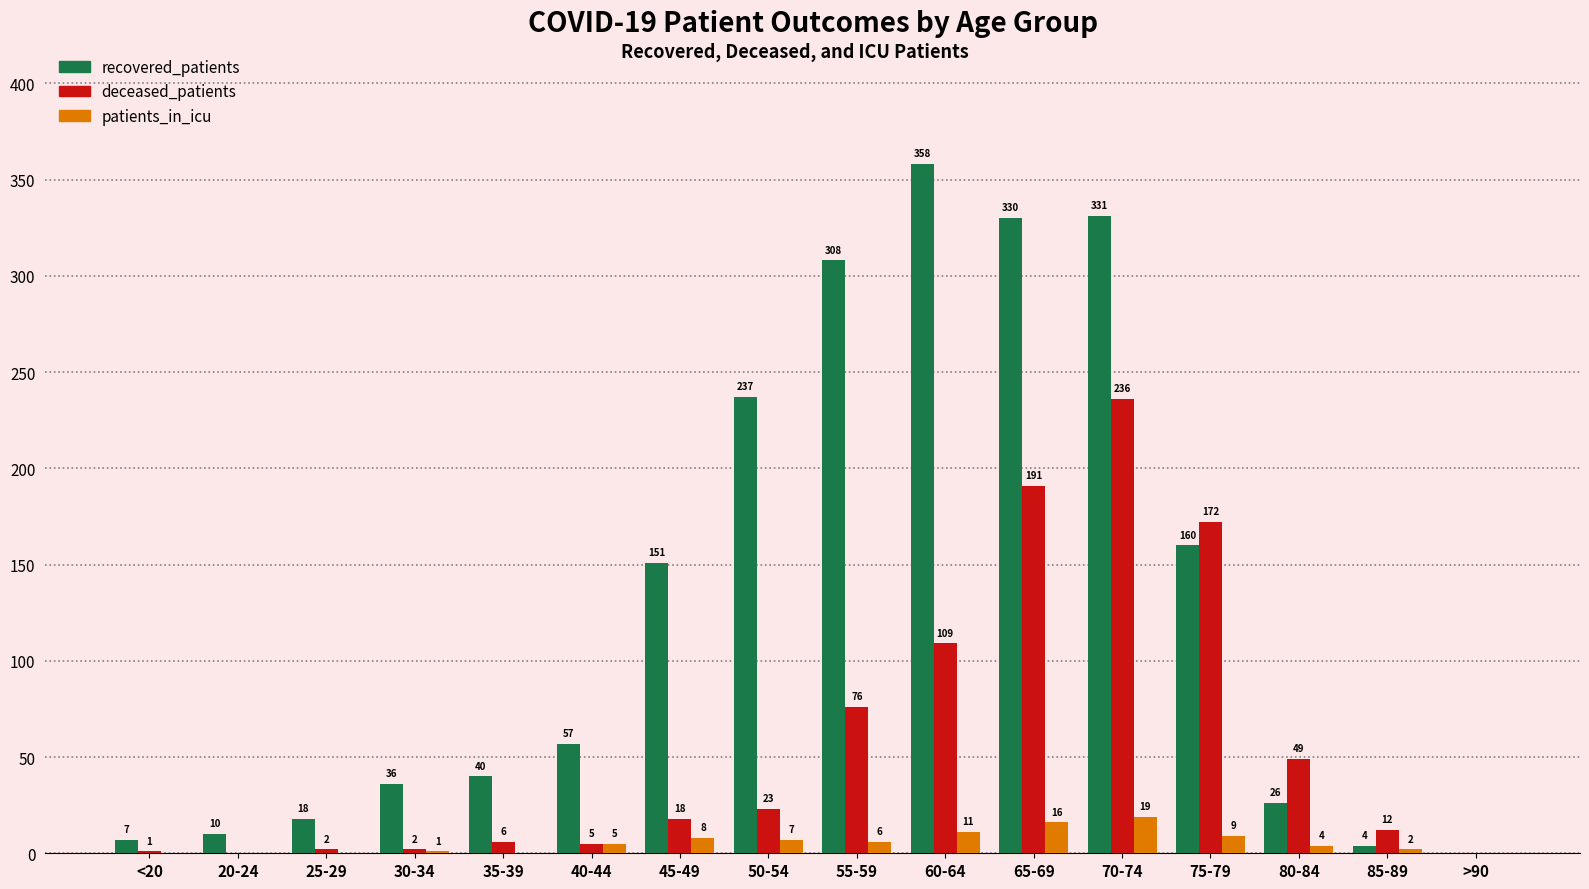

Read the recovered_patients value at 30-34, to the nearest 10.

40